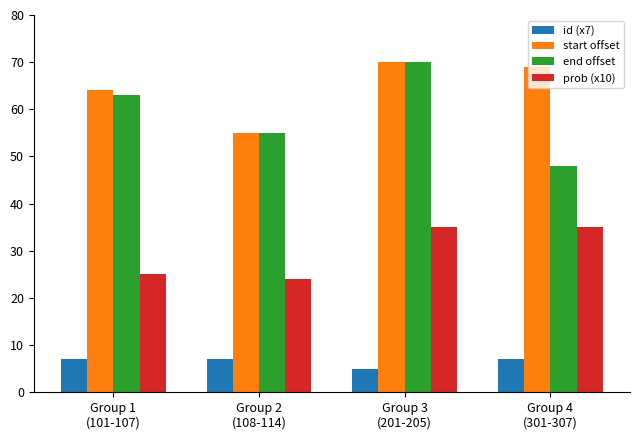

At which category does the chart reach its peak across all series?

Group 3
(201-205)